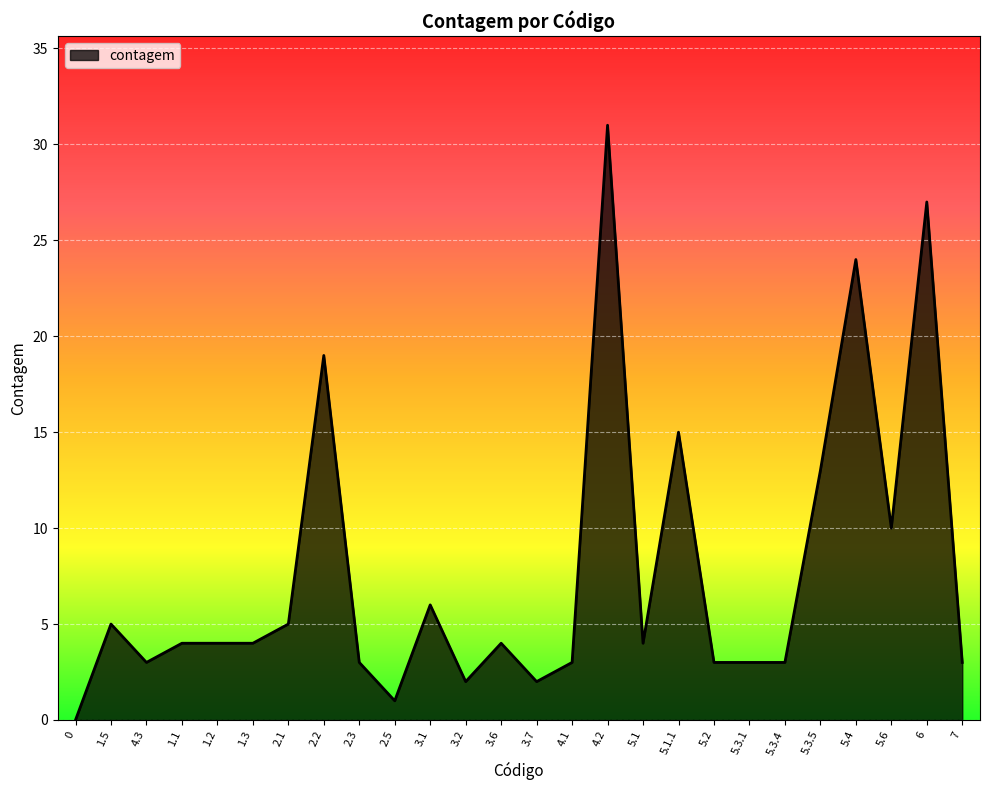

What is the change in value from 1.1 to 5.4?

+20